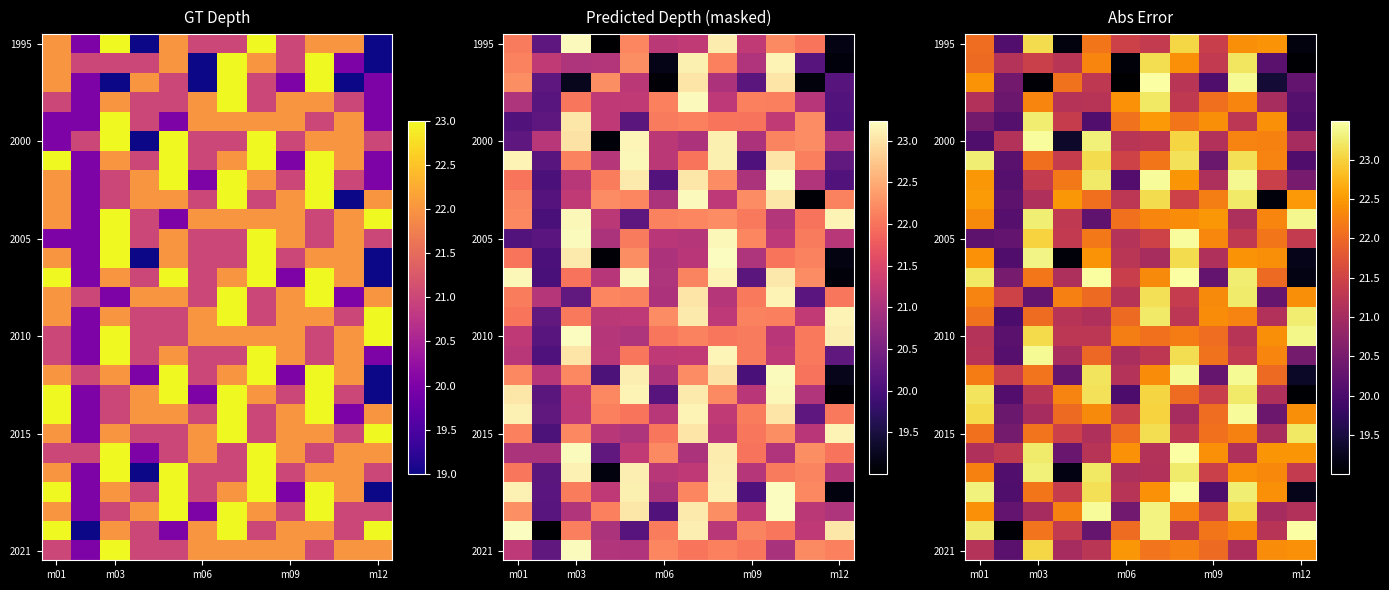

Which has a higher value, 5 or 9?

9